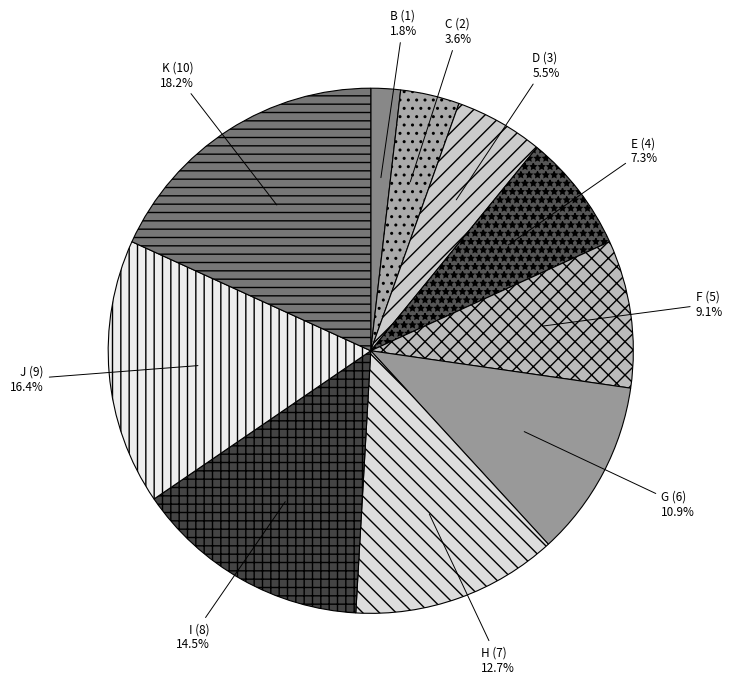

Which slice is the smallest?

B (1)